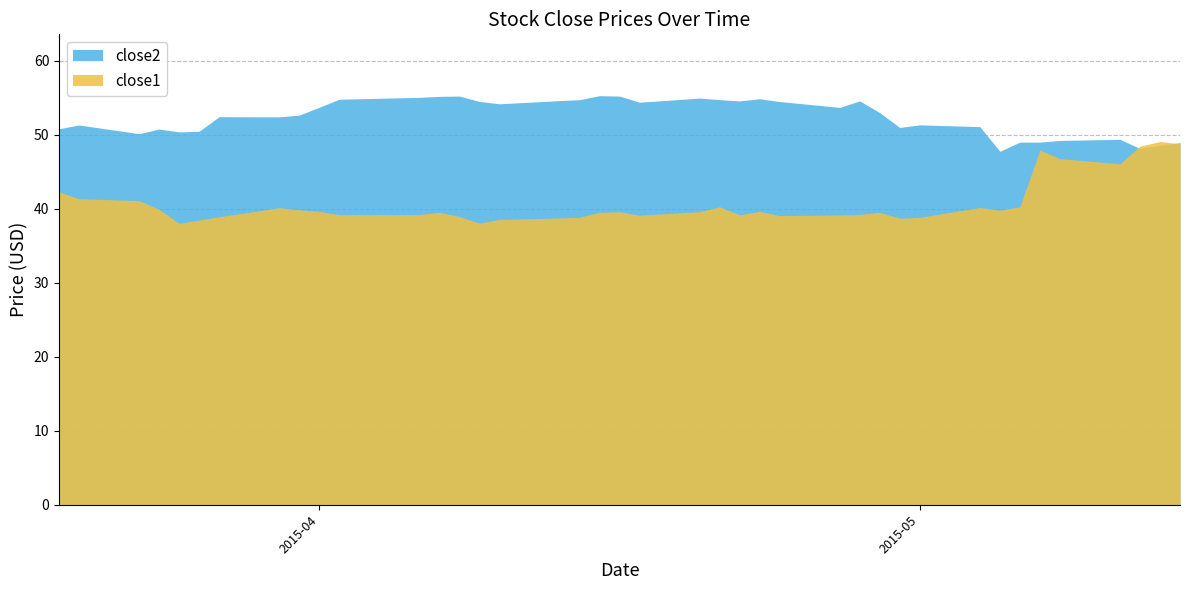

True or false: close1 has a value of 33.4 at 2015-05-07.

False